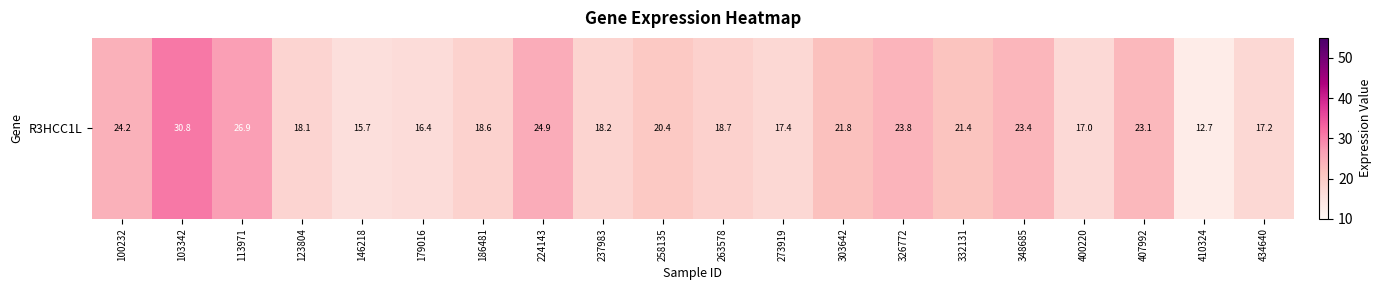

What is the sum of the values at 146218 and 103342?

46.5